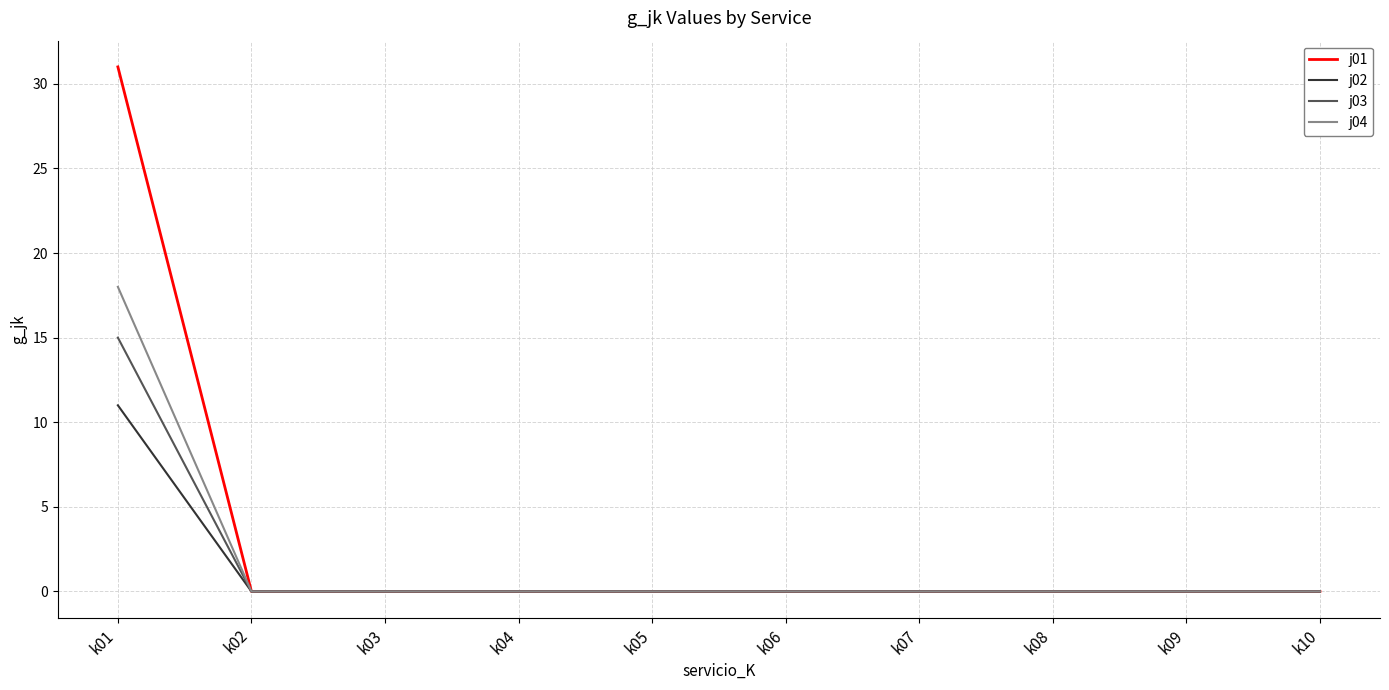

What are all the series names shown in the legend?

j01, j02, j03, j04